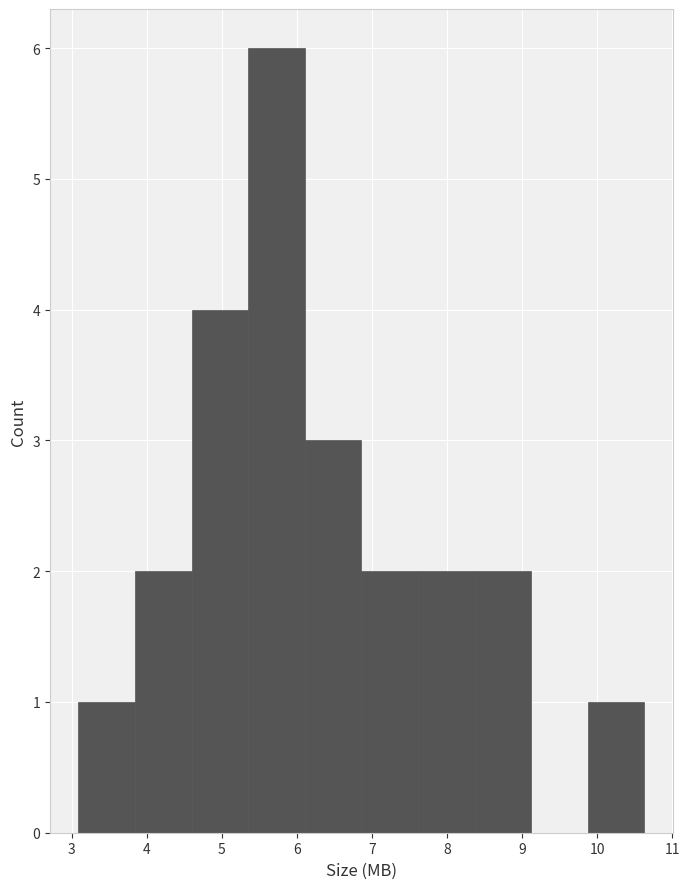

Reading left to right, transcribe this chart: for each bar, give the range it covers on the x-axis and its height. Neither the bar edges nor the heights are printed on the chart, so give them approximately, as read against the axes.

3.1 to 3.8: 1
3.8 to 4.6: 2
4.6 to 5.4: 4
5.4 to 6.1: 6
6.1 to 6.9: 3
6.9 to 7.6: 2
7.6 to 8.4: 2
8.4 to 9.1: 2
9.1 to 9.9: 0
9.9 to 10.6: 1